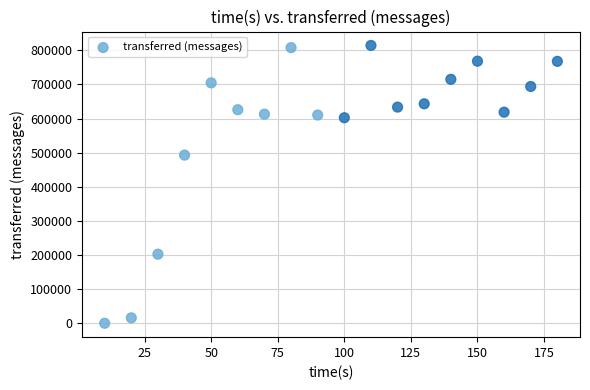

What Y value in the scatter plot is closest to 407060?

492800